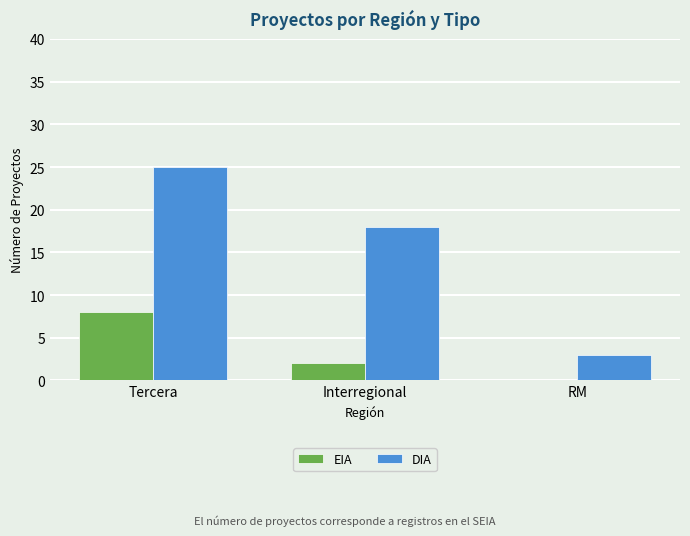

At which label is DIA closest to 14?

Interregional